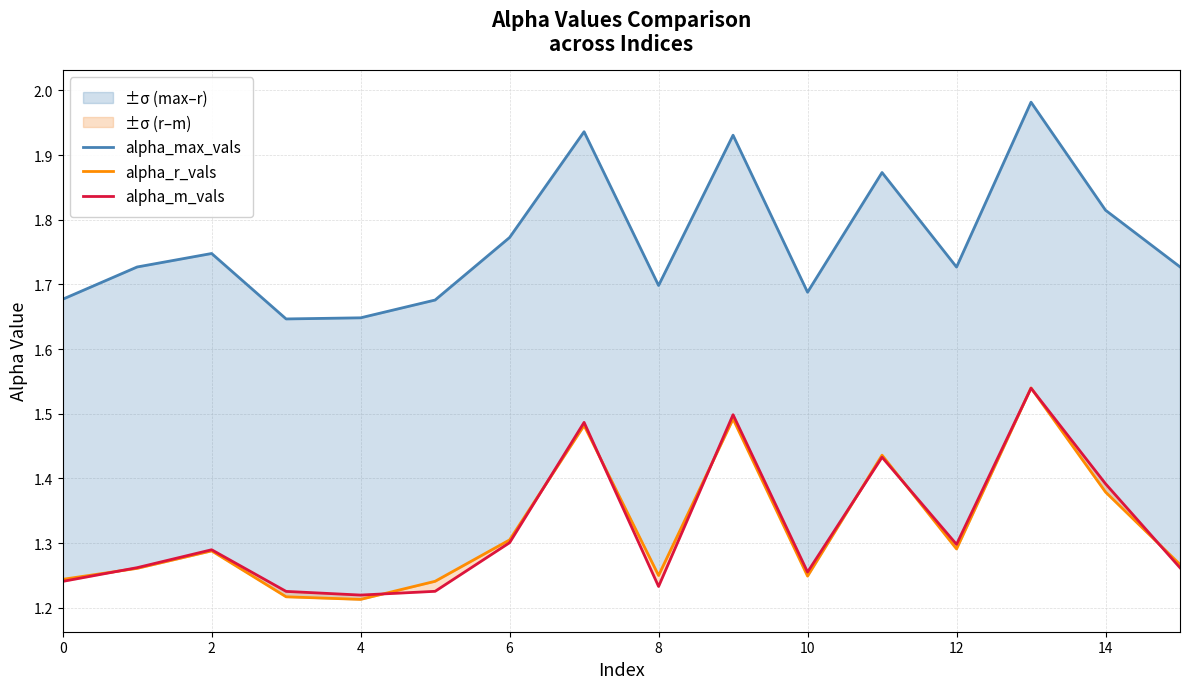

Is the value of alpha_m_vals at 13 greater than the value of alpha_max_vals at 12?

No